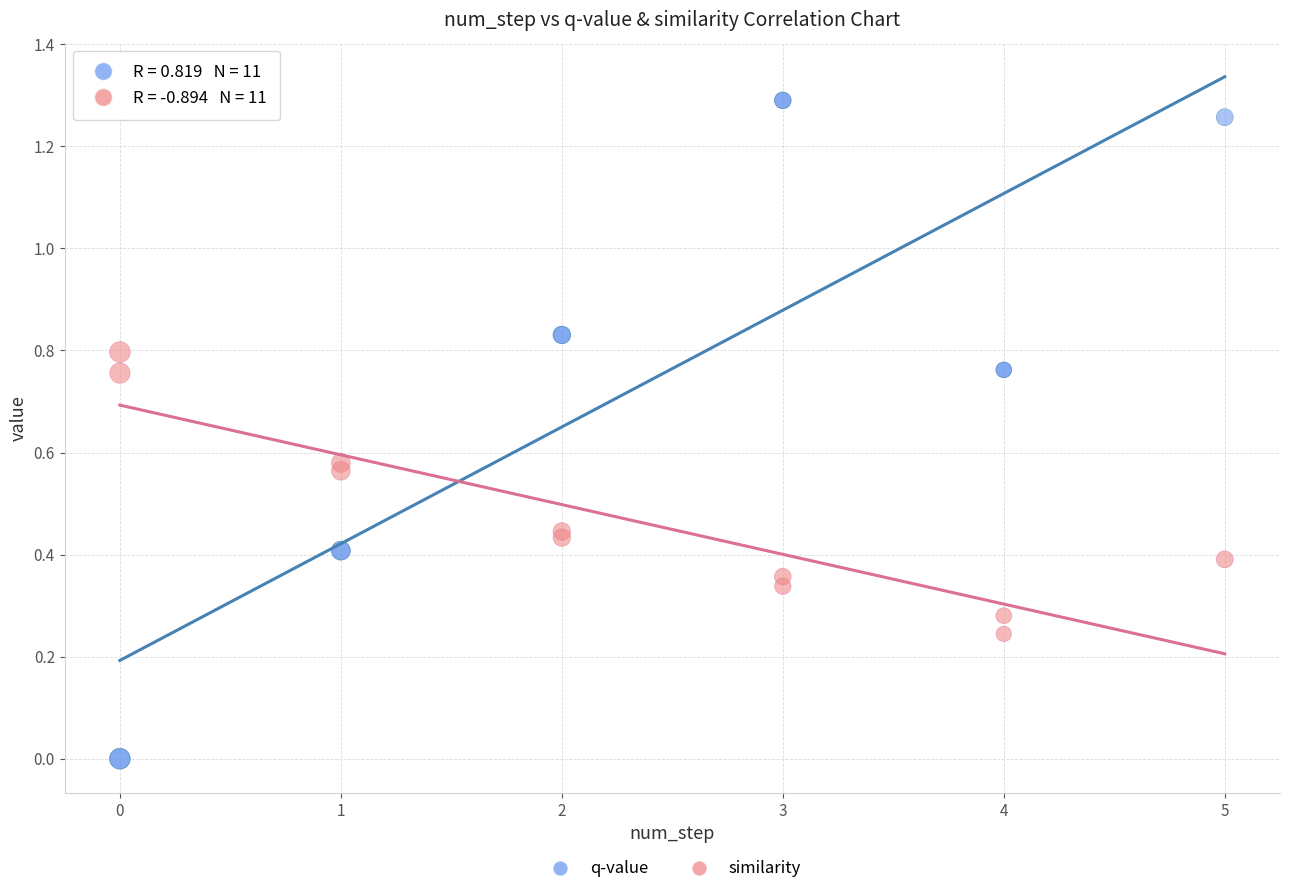

Which series reaches the maximum Y coordinate?

q-value